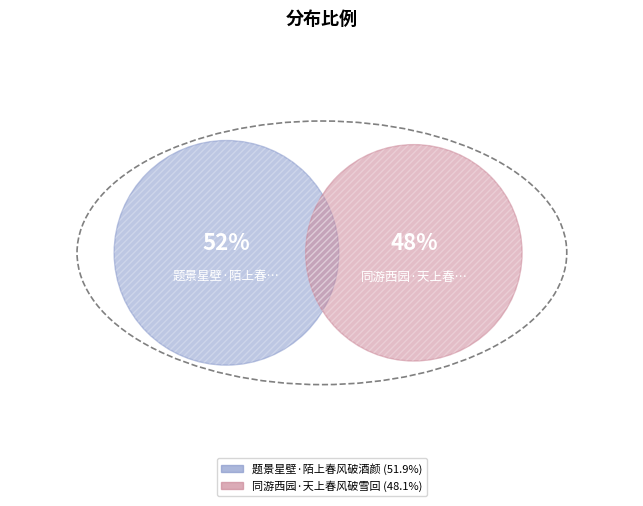

How many segments does this pie chart have?

2